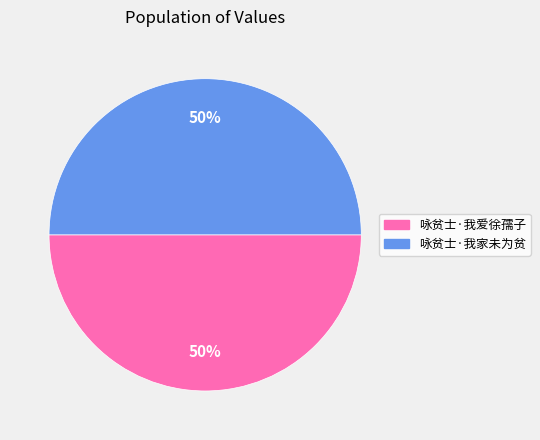

To the nearest percent, what percentage of the pie is 咏贫士·我爱徐孺子?

50%